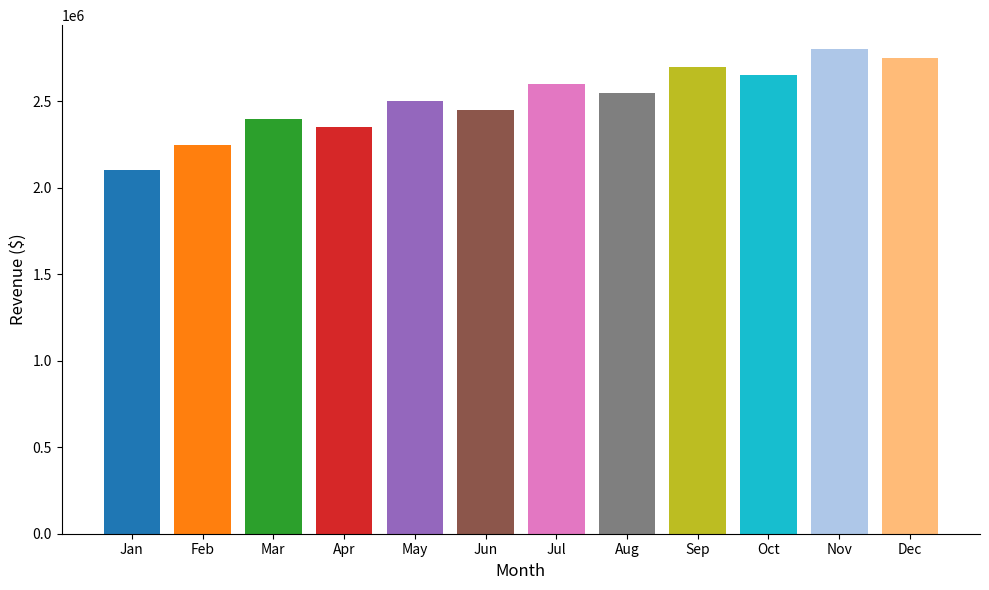

Rank the categories by value from highest to lowest.

Nov, Dec, Sep, Oct, Jul, Aug, May, Jun, Mar, Apr, Feb, Jan